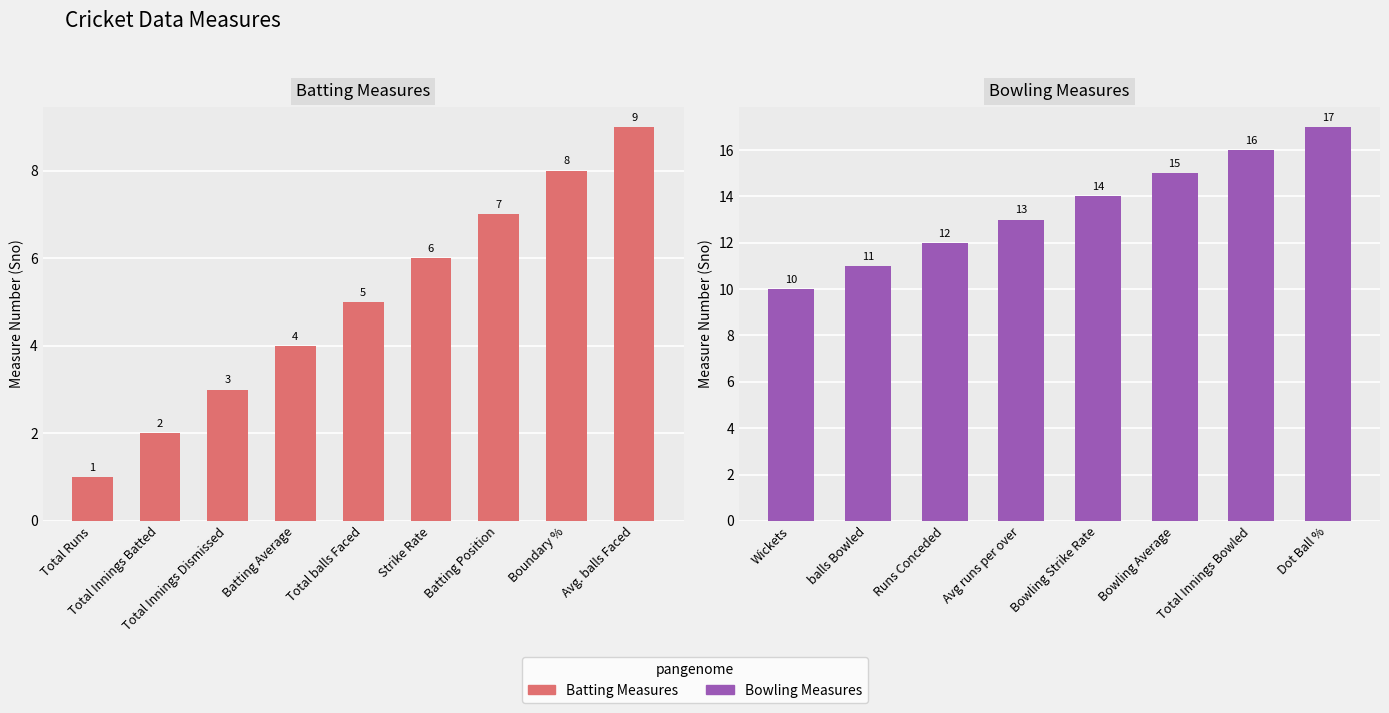

What position from the left is Avg. balls Faced?

9